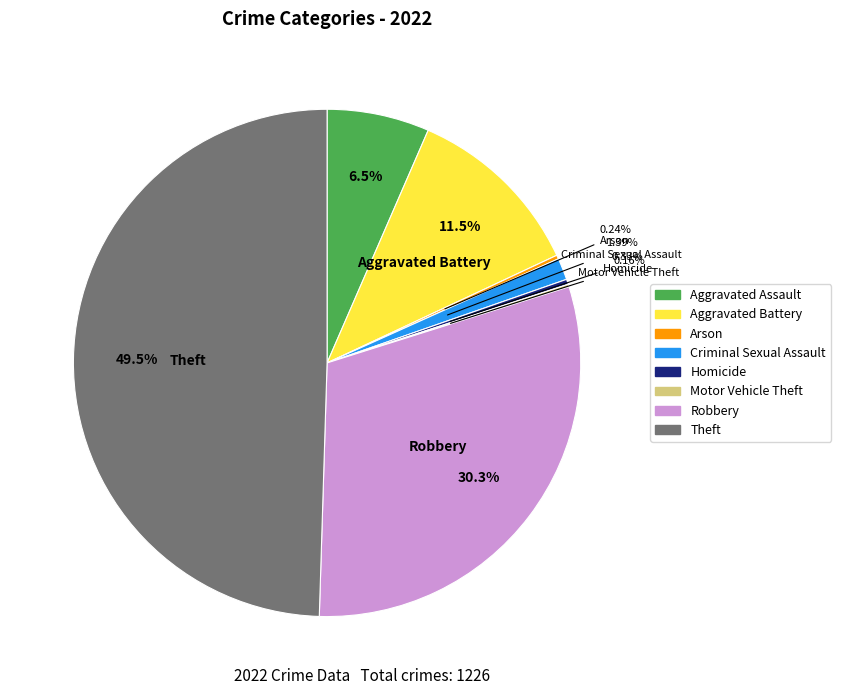

Approximately how many times larger is the value at Criminal Sexual Assault compared to Homicide?

4.2